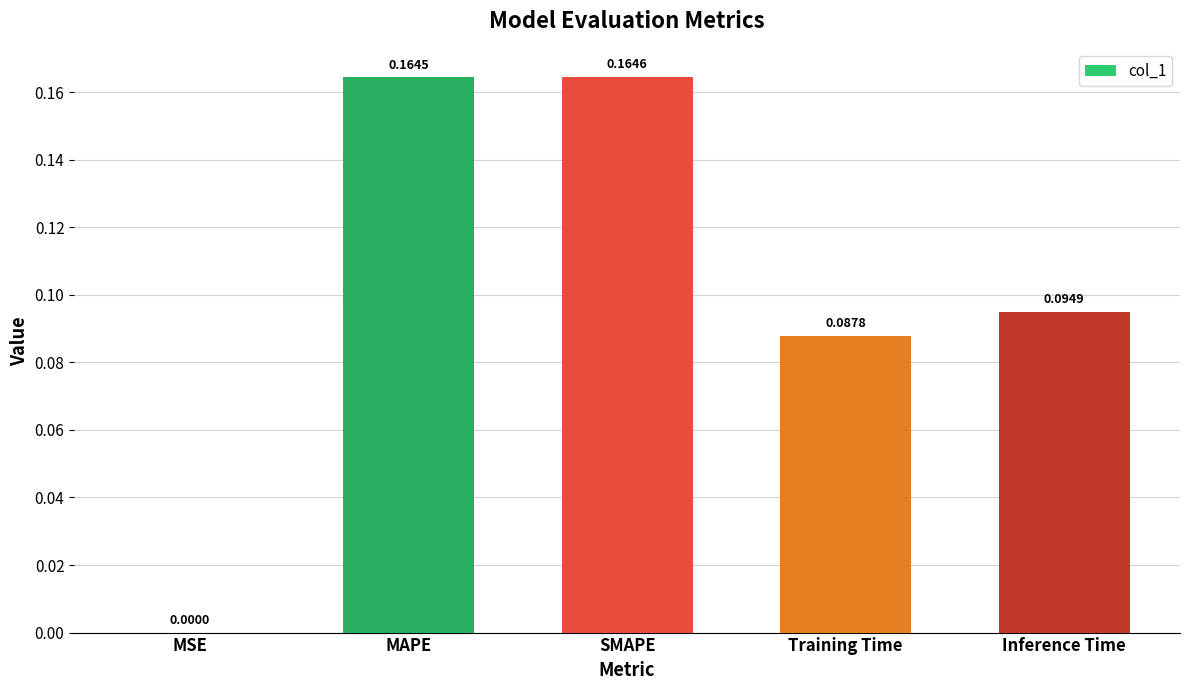

At which category does the chart reach its peak across all series?

SMAPE